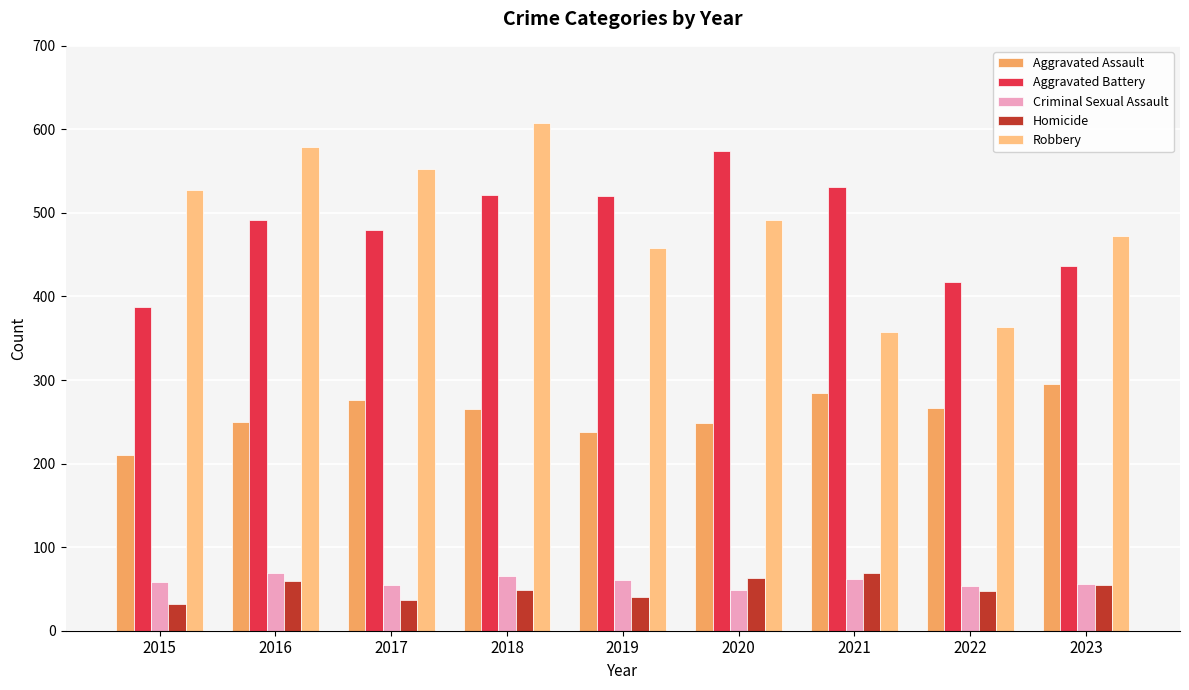

What is the difference between the second highest and second lowest values in the Robbery series?

215